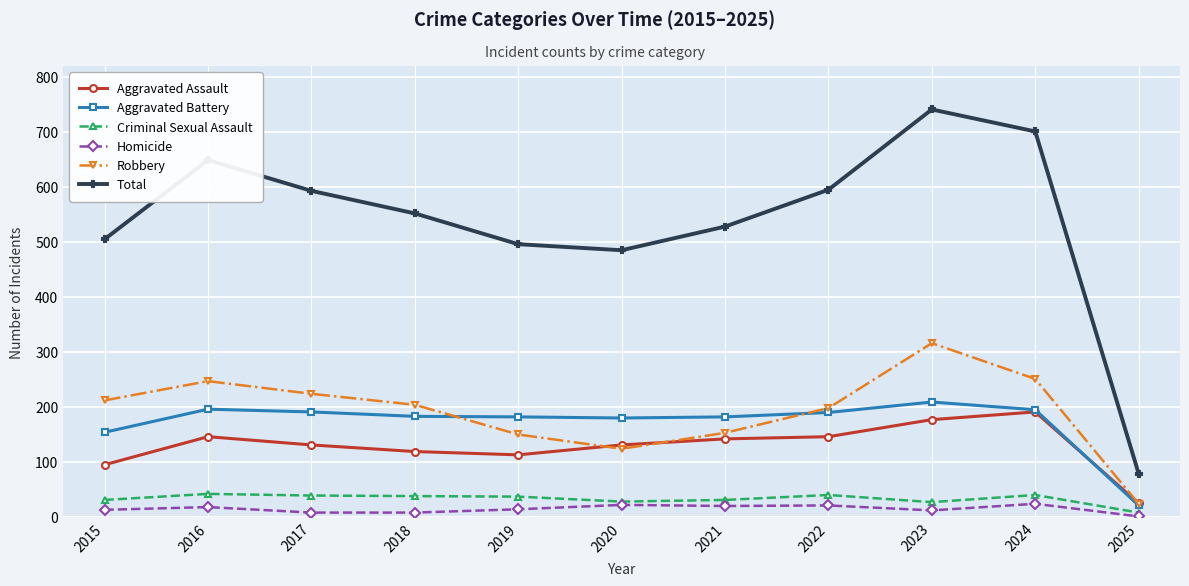

Rank the series by their maximum value, from highest to lowest.

Total, Robbery, Aggravated Battery, Aggravated Assault, Criminal Sexual Assault, Homicide